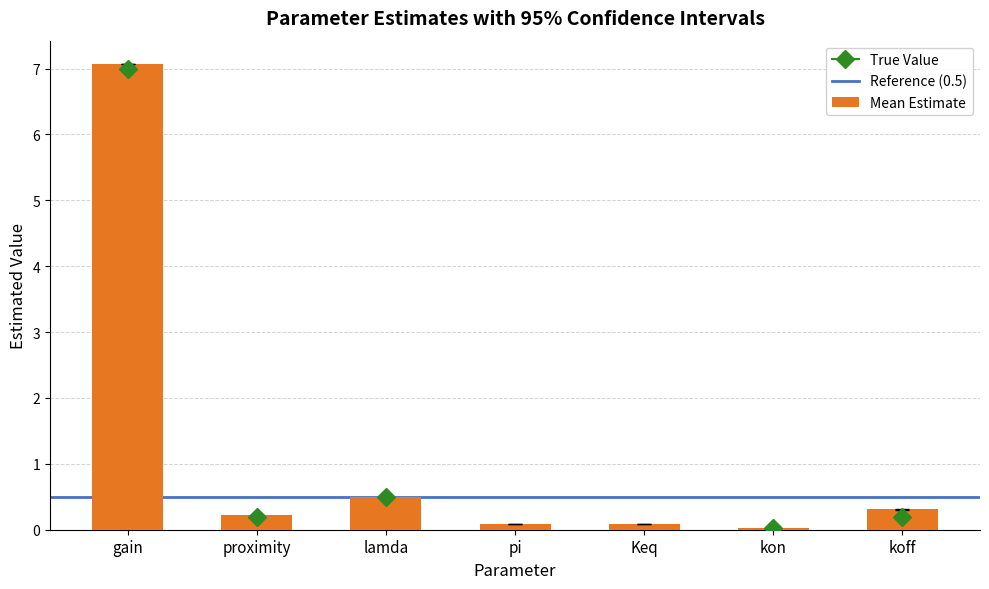

The value at koff is 0.3. True or false?

True